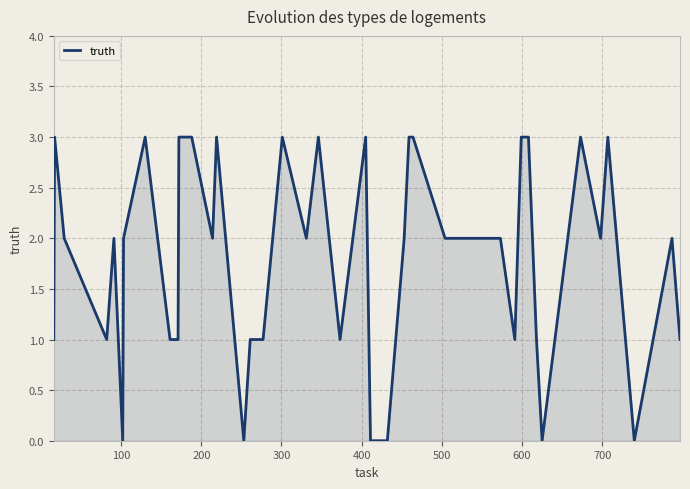

What is the average value?

2